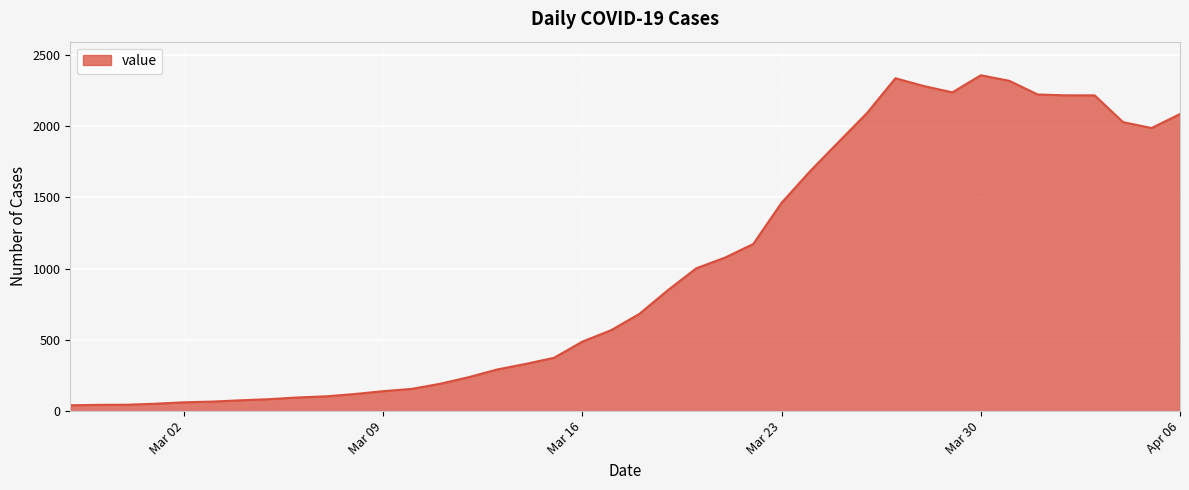

What is the greatest value displayed?

2356